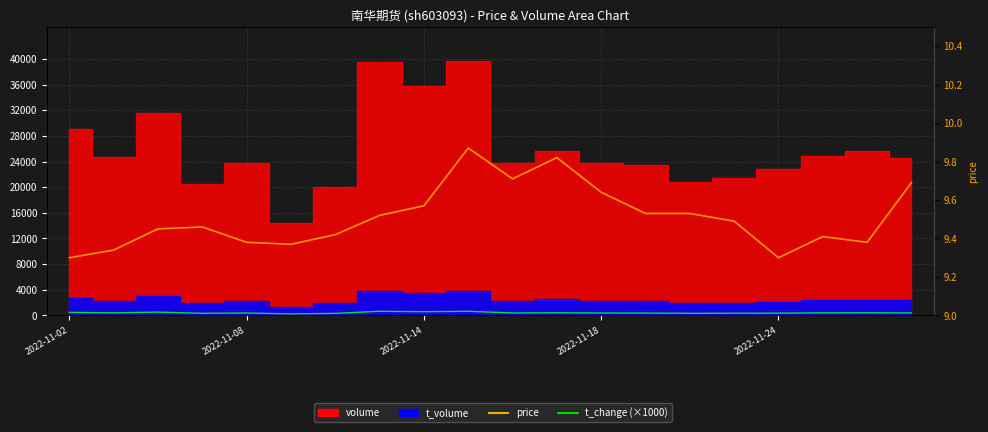

True or false: price and t_change (×1000) intersect in this chart.

False